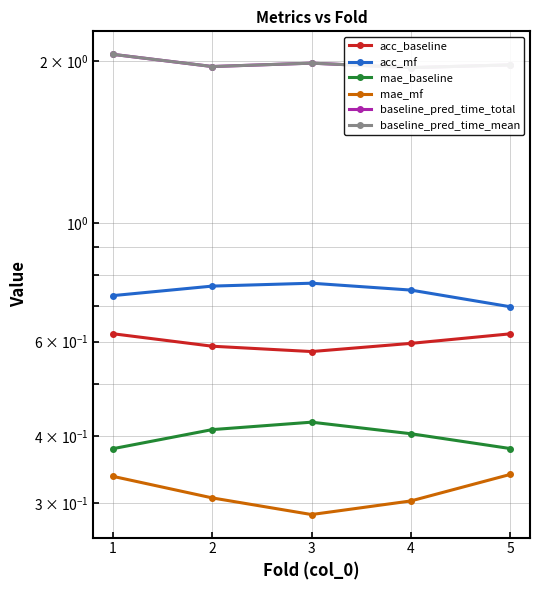

At which label does baseline_pred_time_mean reach its minimum?

4